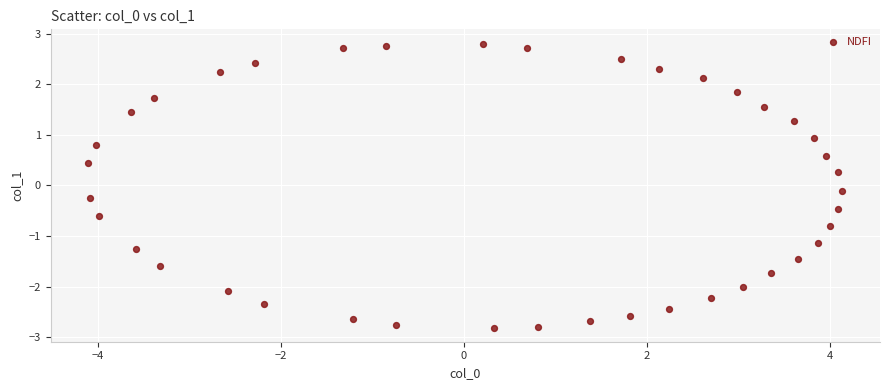

What is the range of Y values (max minus min)?

5.6